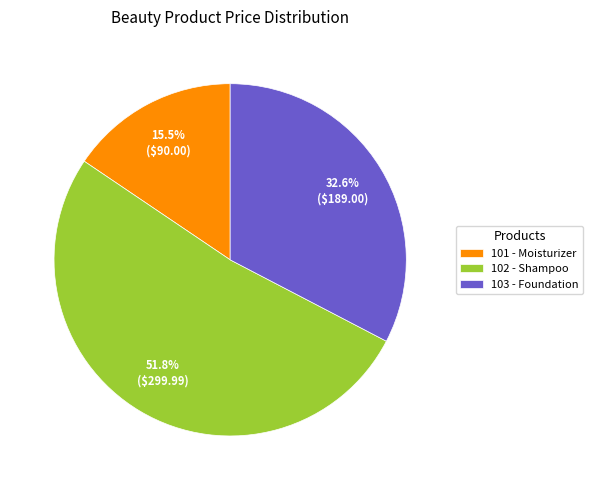

What is the ratio of the value at 101 - Moisturizer to the value at 103 - Foundation?

0.5